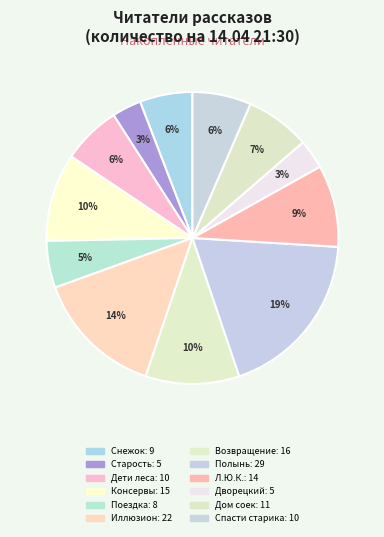

How many slices are in this pie chart?

12